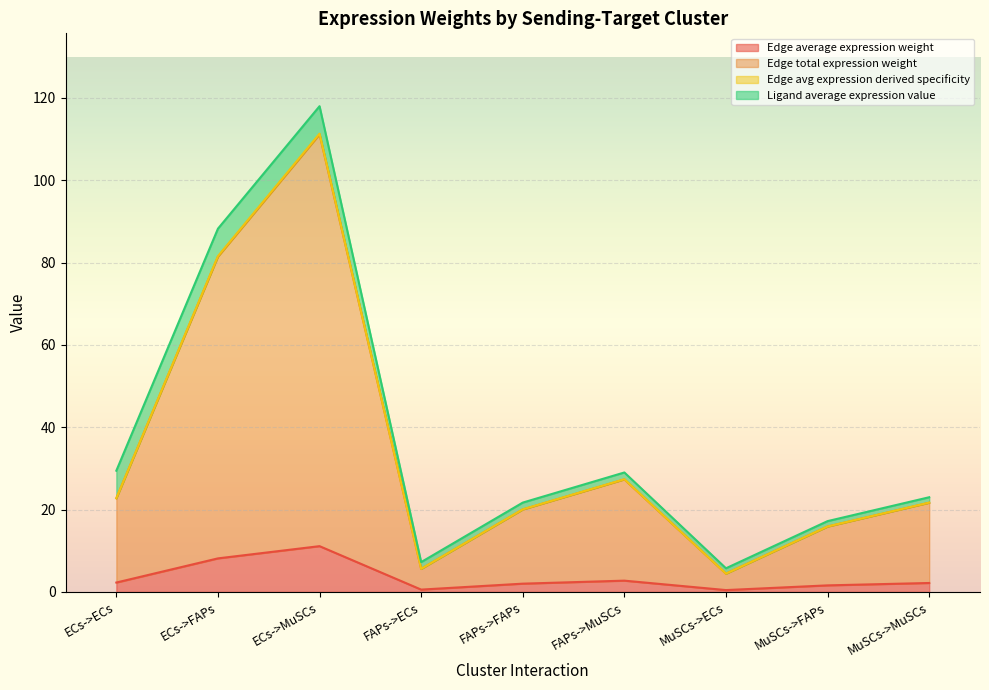

What position from the left is MuSCs->FAPs?

8